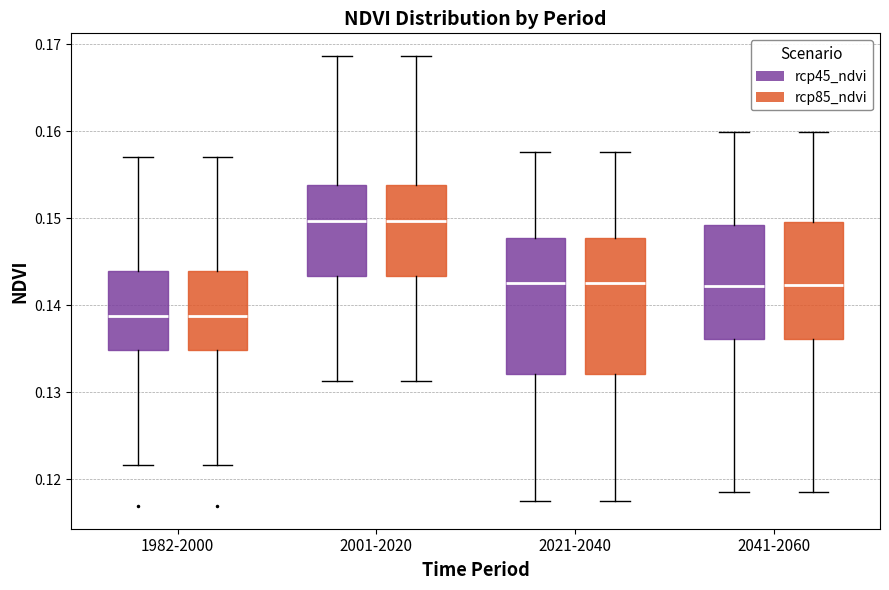

Where does the upper whisker of the box for 2001-2020 (rcp85_ndvi) end on the y-axis? The values are not printed on the chart, so give them approximately, as read against the axis.

0.169